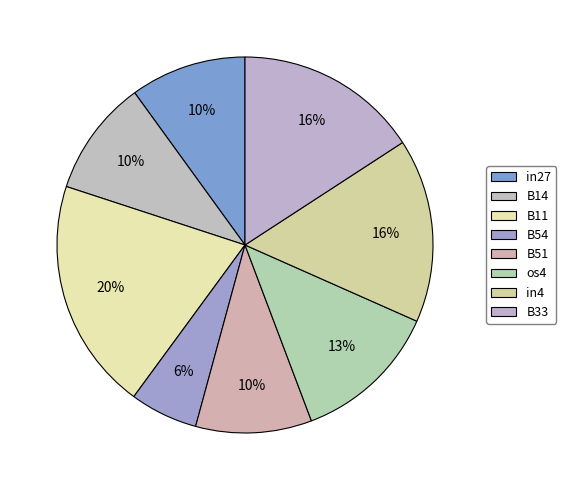

To the nearest percent, what percentage of the pie is os4?

13%